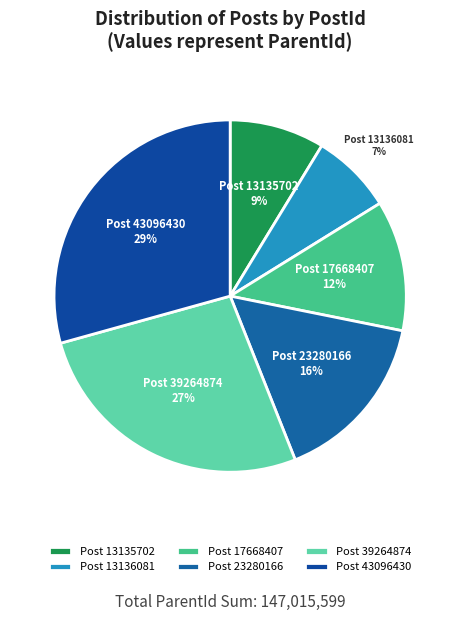

To the nearest percent, what is the average slice percentage?

17%